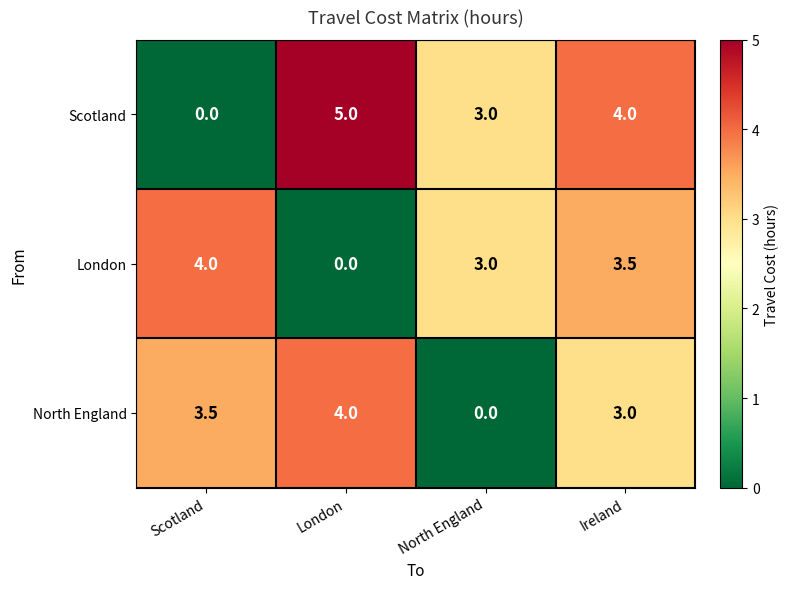

What is the greatest value displayed?

5.0